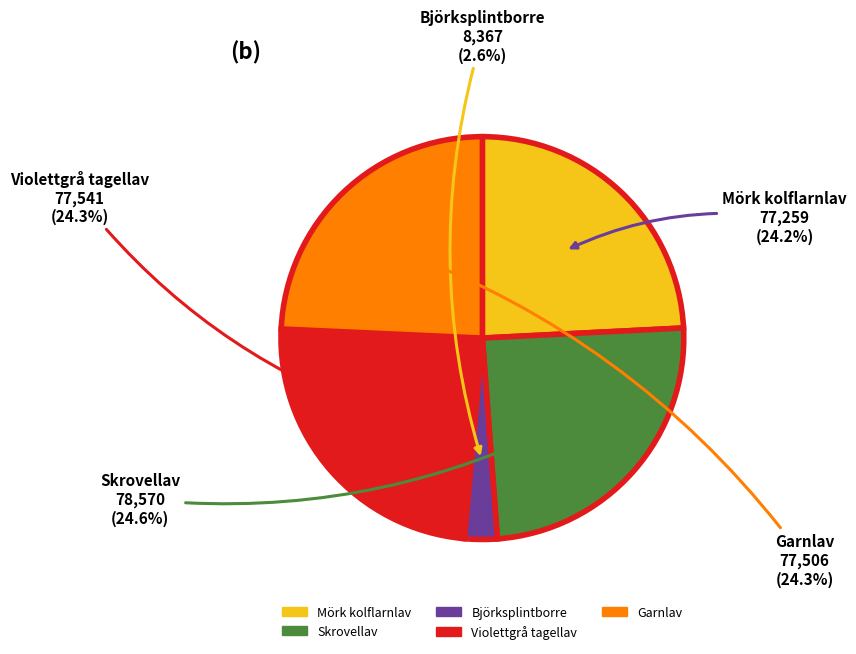

True or false: Garnlav accounts for 24% of the total.

True